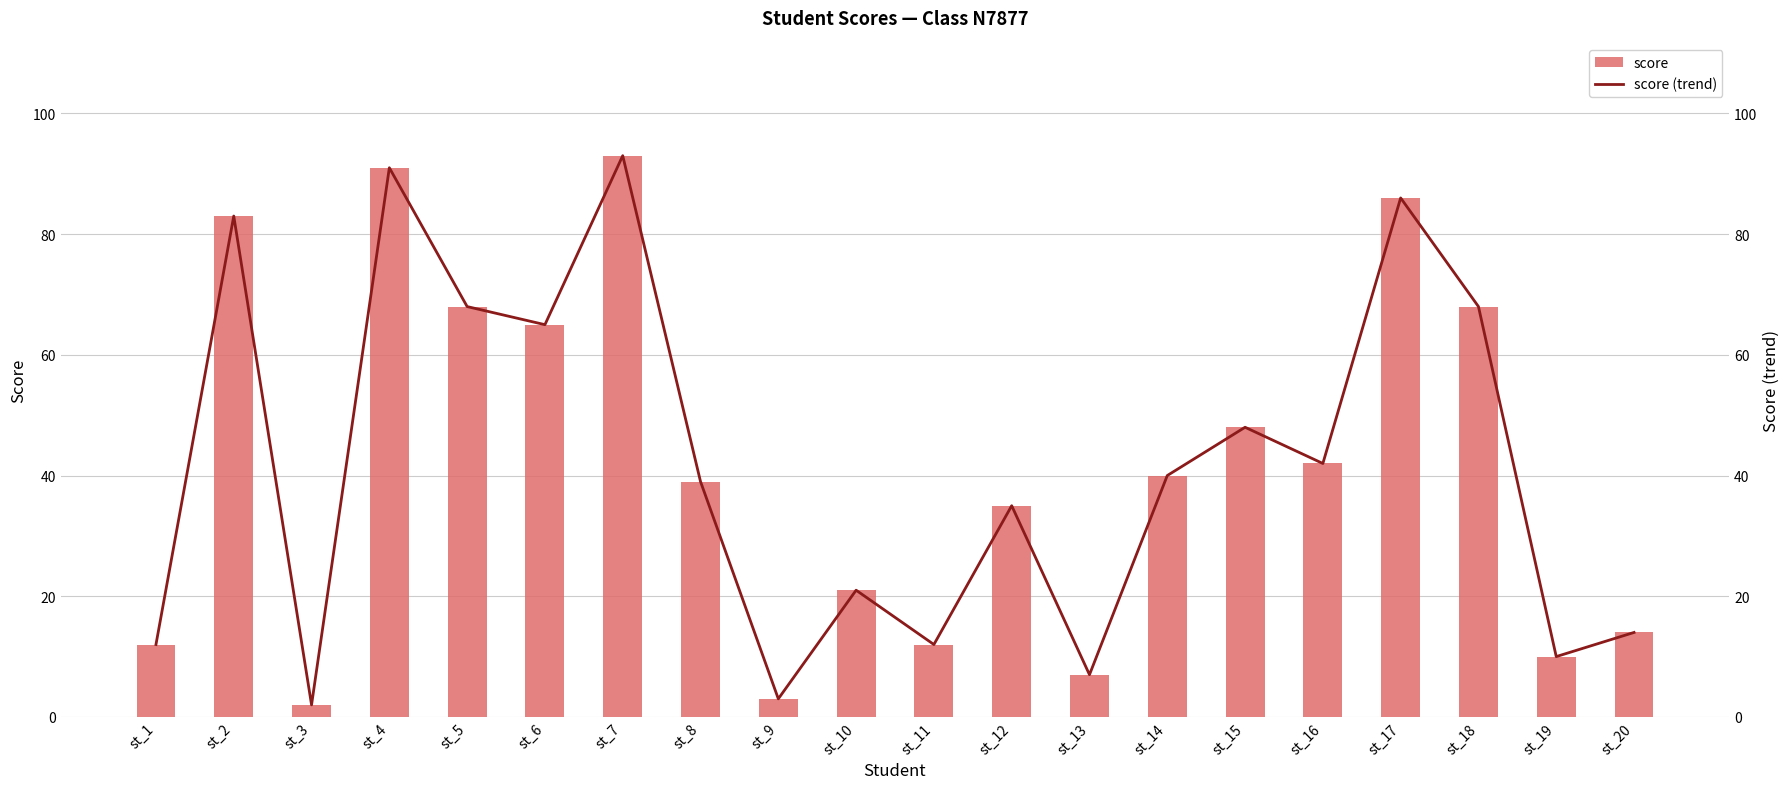

Reading right to left, transcribe all the data shown in this chart.

score: st_20=14	st_19=10	st_18=68	st_17=86	st_16=42	st_15=48	st_14=40	st_13=7	st_12=35	st_11=12	st_10=21	st_9=3	st_8=39	st_7=93	st_6=65	st_5=68	st_4=91	st_3=2	st_2=83	st_1=12
score (trend): st_20=14	st_19=10	st_18=68	st_17=86	st_16=42	st_15=48	st_14=40	st_13=7	st_12=35	st_11=12	st_10=21	st_9=3	st_8=39	st_7=93	st_6=65	st_5=68	st_4=91	st_3=2	st_2=83	st_1=12